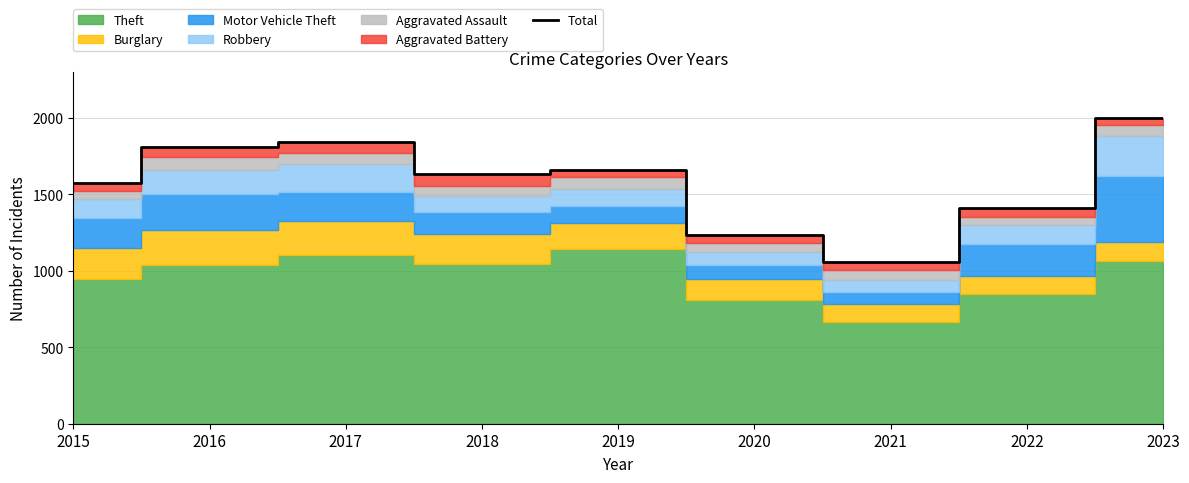

Reading left to right, list all the values displayed in this chart.

1573	1807	1840	1633	1659	1233	1059	1408	1998